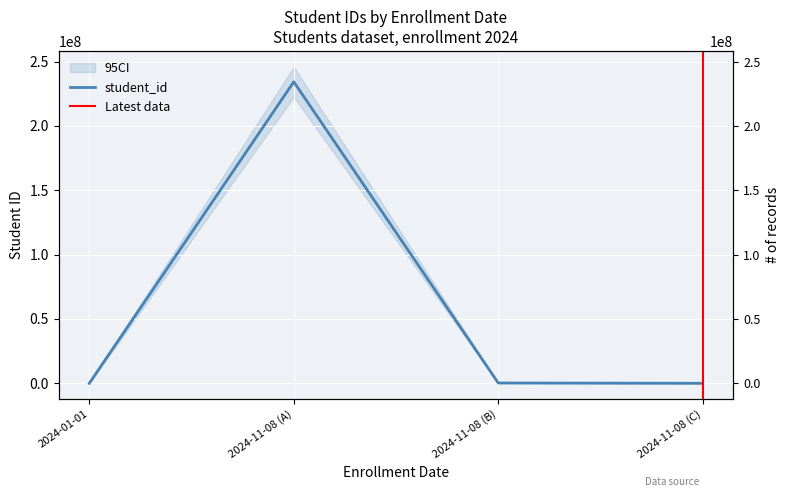

What is the minimum value shown in the chart?

1